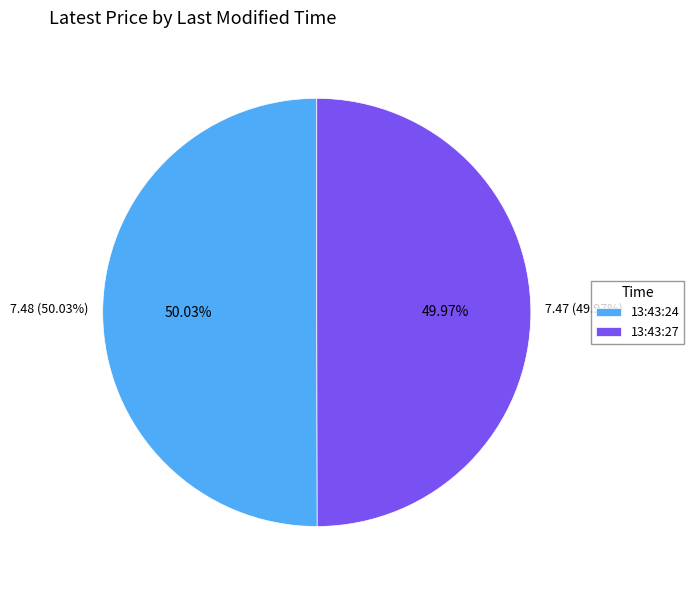

Rank the categories by value from lowest to highest.

13:43:27, 13:43:24